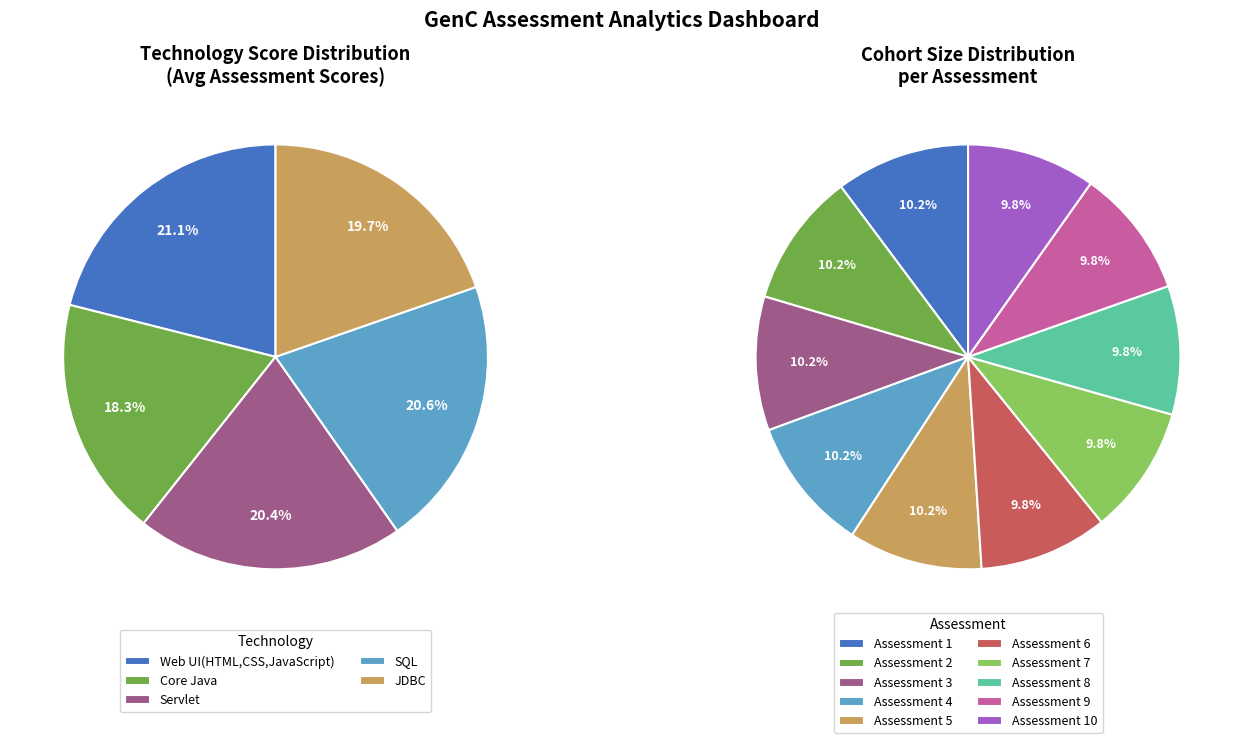

Is 9 the majority of the pie?

No